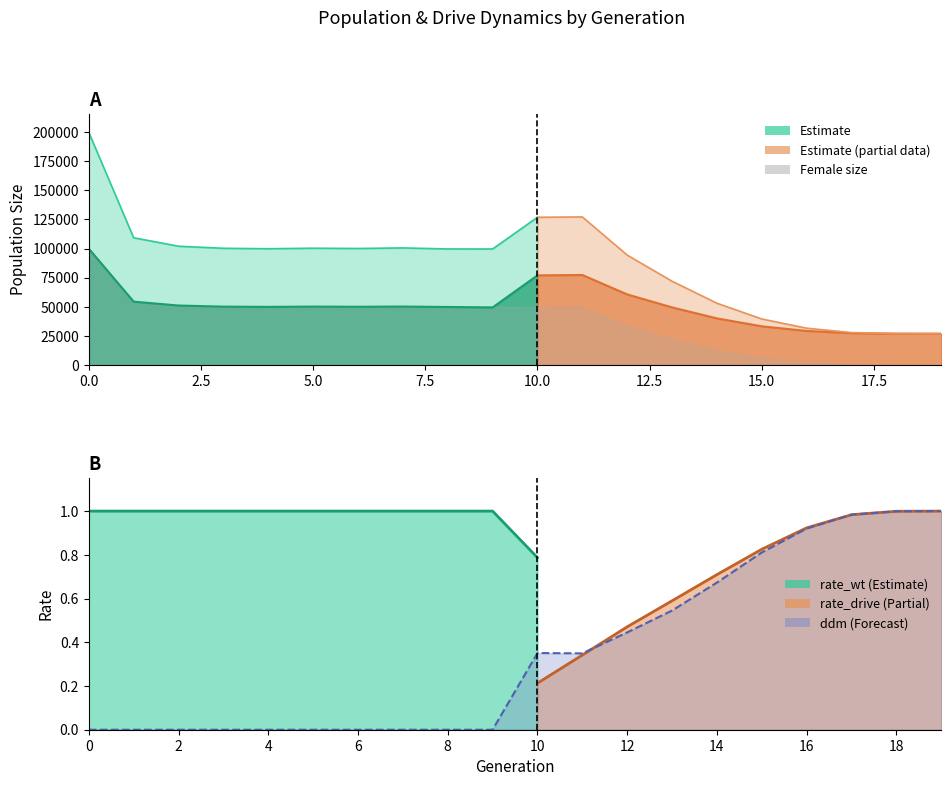

True or false: rate_wt and female_size cross at least once.

False